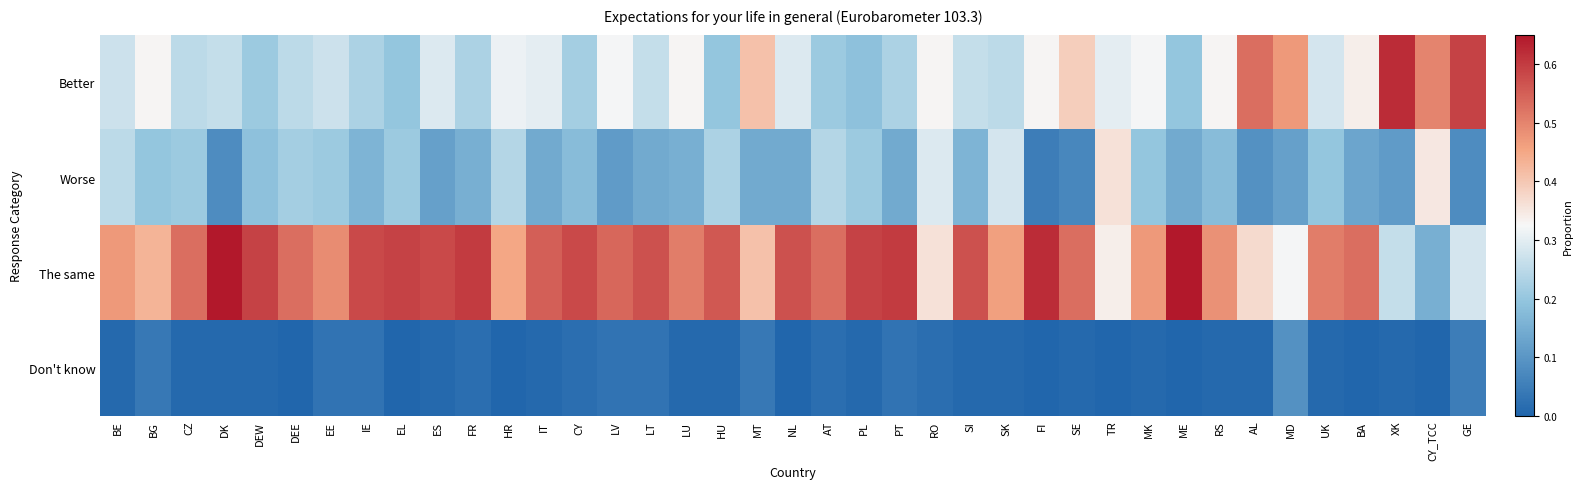

Rank the series by their average value, from highest to lowest.

The same, Better, Worse, Don't know